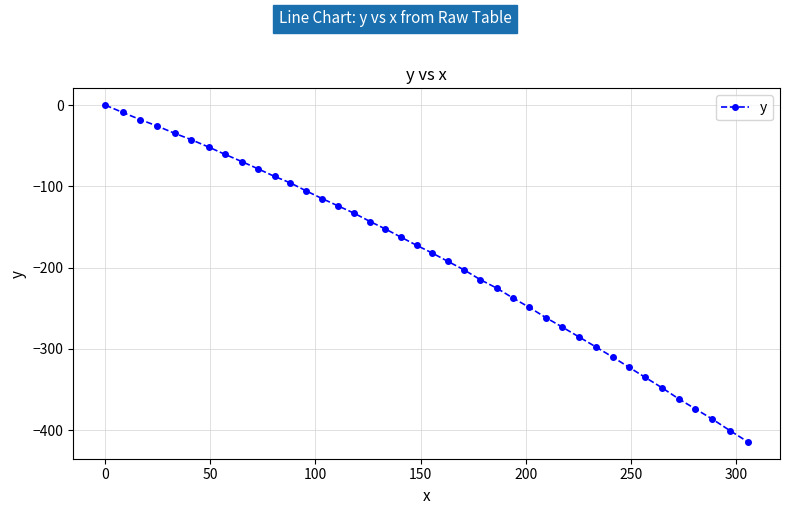

What is the difference between the second highest and second lowest values?

392.0